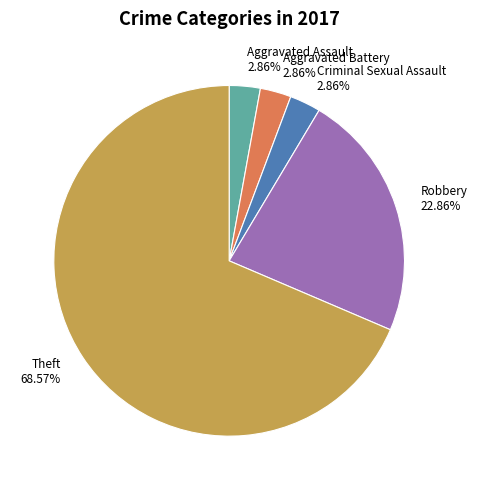

What is the total percentage of Theft and Robbery?

91.4%